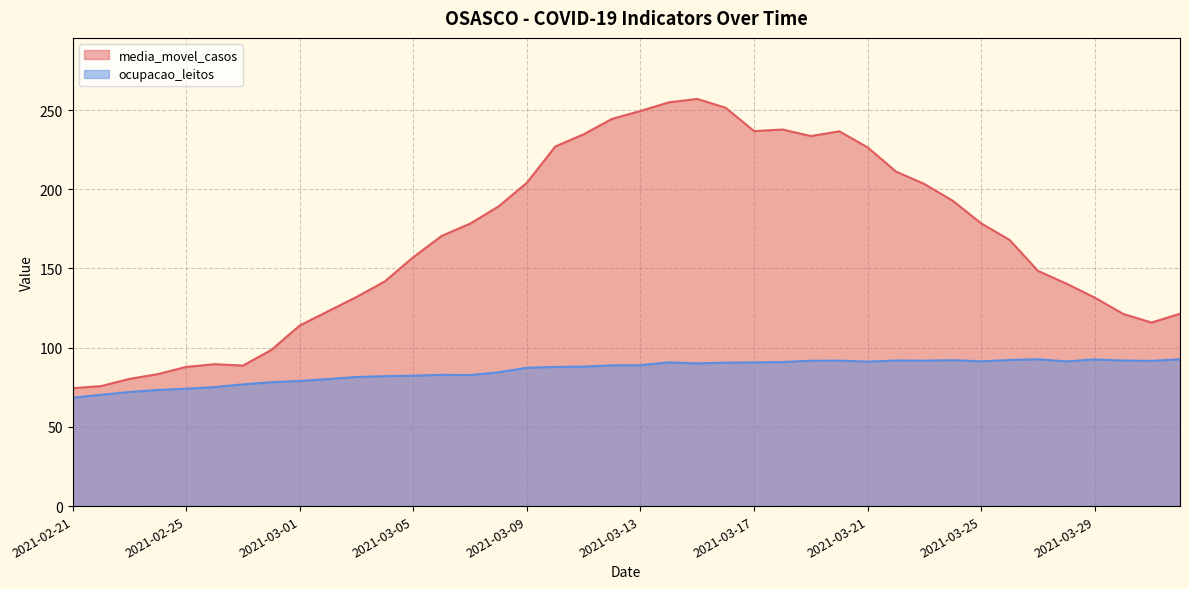

What is the sum of all ocupacao_leitos values?

3424.3